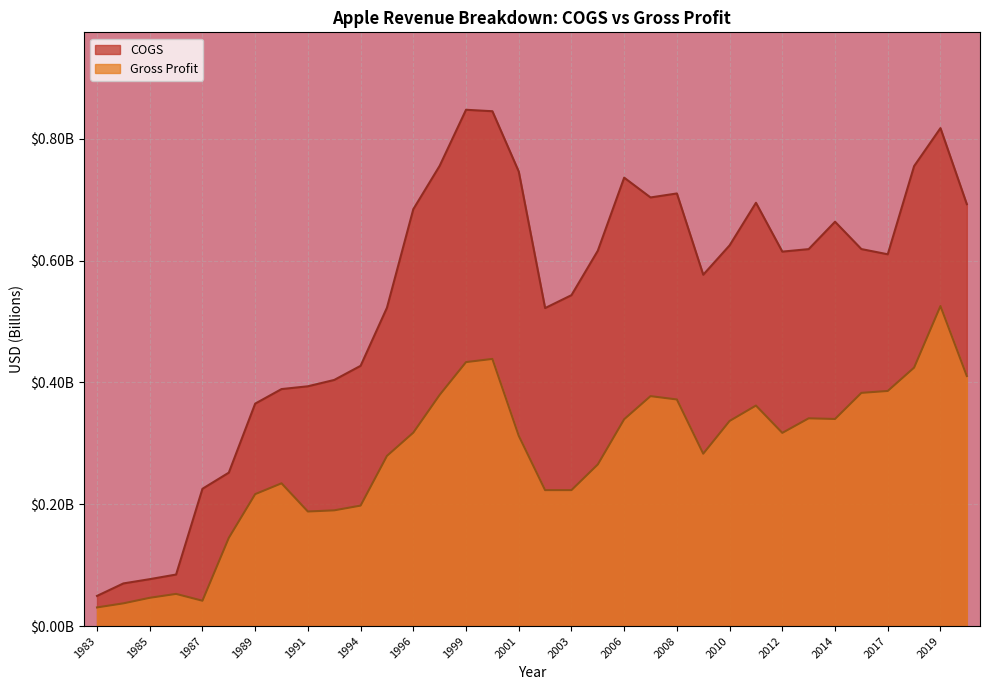

Reading right to left, what are all the values shown in this chart?

COGS: 0.7	0.8	0.8	0.6	0.6	0.7	0.6	0.6	0.7	0.6	0.6	0.7	0.7	0.7	0.6	0.5	0.5	0.7	0.8	0.8	0.8	0.7	0.5	0.4	0.4	0.4	0.4	0.4	0.3	0.2	0.1	0.1	0.1	0.0
Gross Profit: 0.4	0.5	0.4	0.4	0.4	0.3	0.3	0.3	0.4	0.3	0.3	0.4	0.4	0.3	0.3	0.2	0.2	0.3	0.4	0.4	0.4	0.3	0.3	0.2	0.2	0.2	0.2	0.2	0.1	0.0	0.1	0.0	0.0	0.0